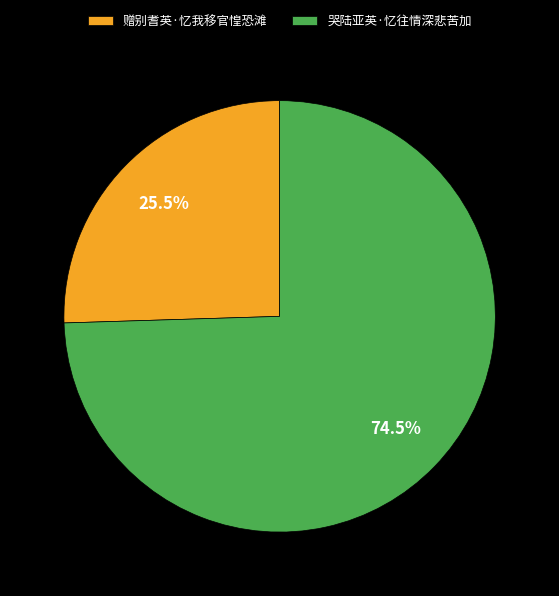

Approximately how many times larger is the value at 赠别耆英·忆我移官惶恐滩 compared to 哭陆亚英·忆往情深悲苦加?

0.3